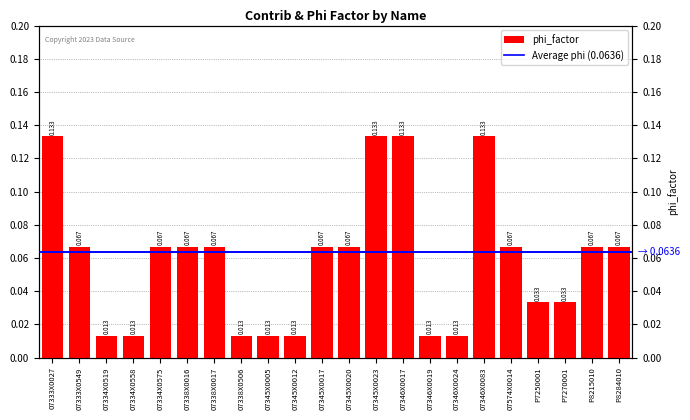

Reading left to right, transcribe all the data shown in this chart.

0.1	0.1	0.0	0.0	0.1	0.1	0.1	0.0	0.0	0.0	0.1	0.1	0.1	0.1	0.0	0.0	0.1	0.1	0.0	0.0	0.1	0.1